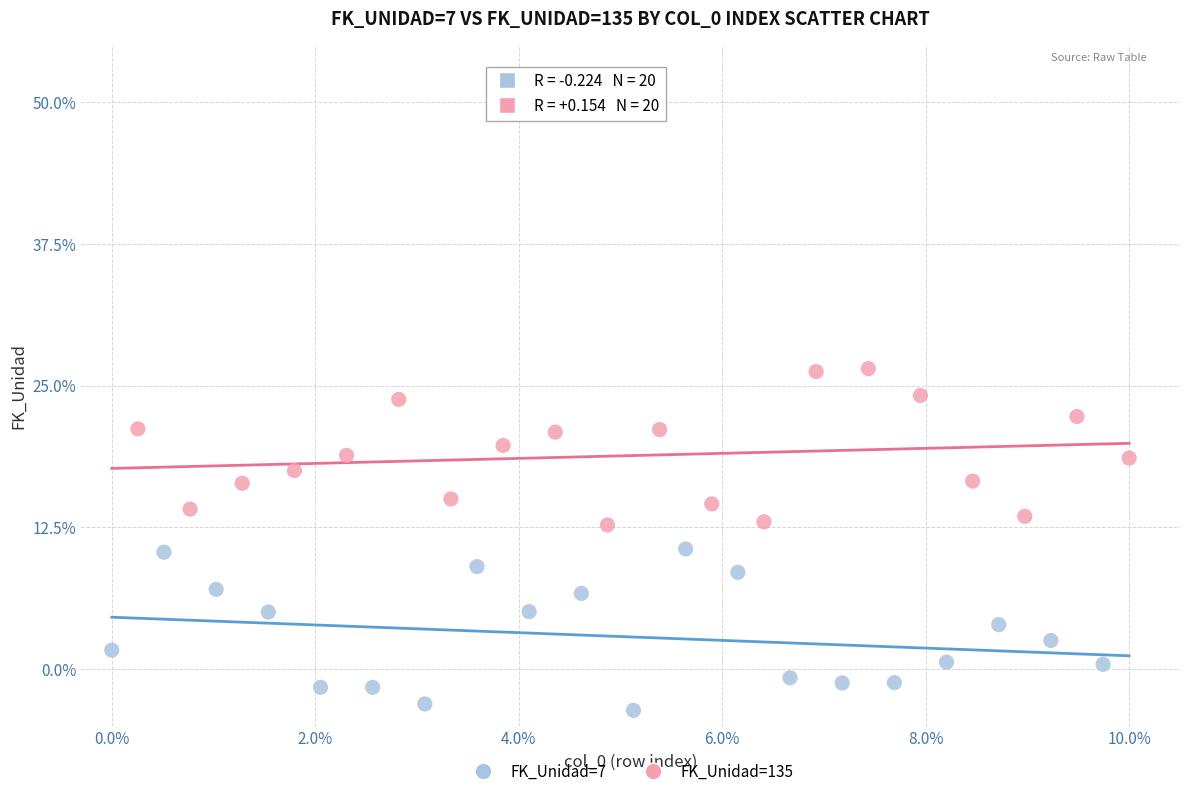

Which series contains the lowest Y value?

FK_Unidad=7